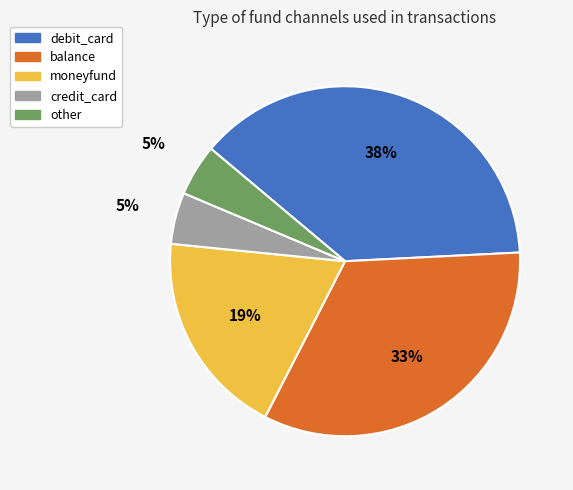

What is the largest slice in the pie chart?

debit_card